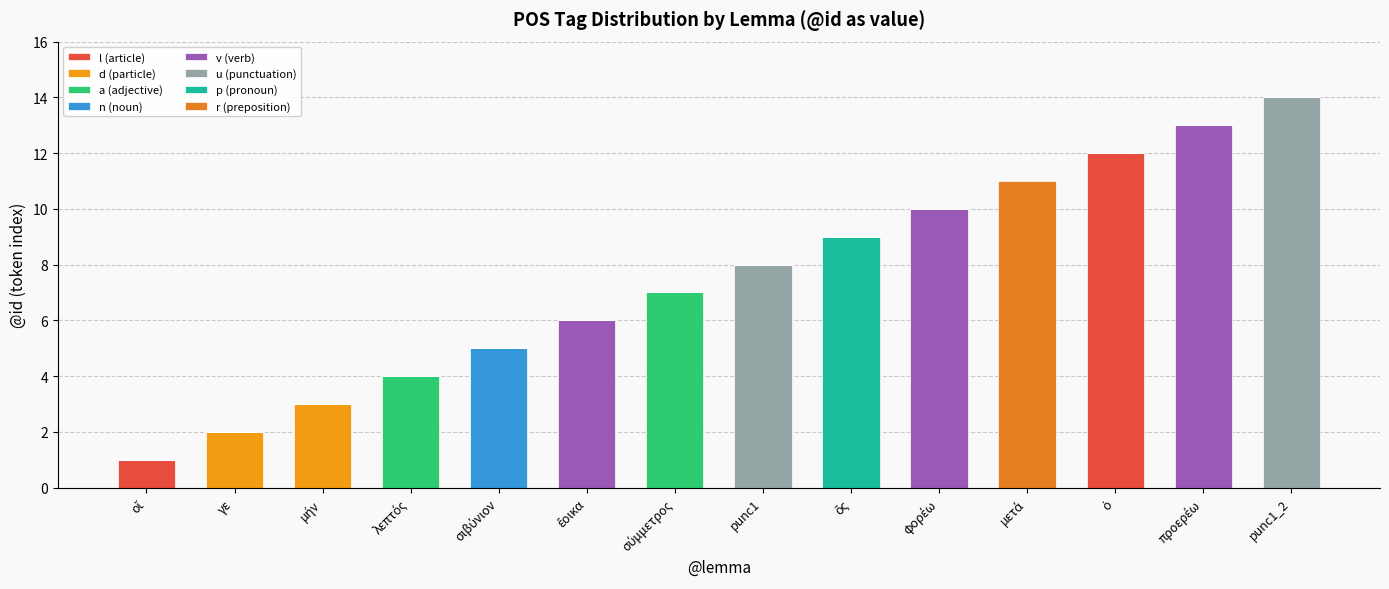

Count the number of data series in this chart.

8